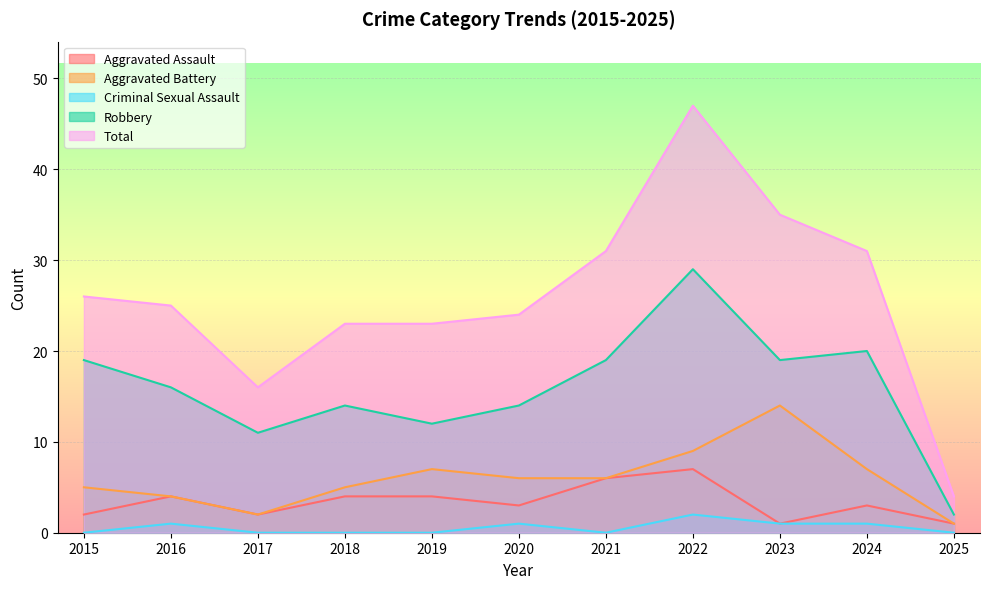

At which label does Aggravated Battery reach its minimum?

2025